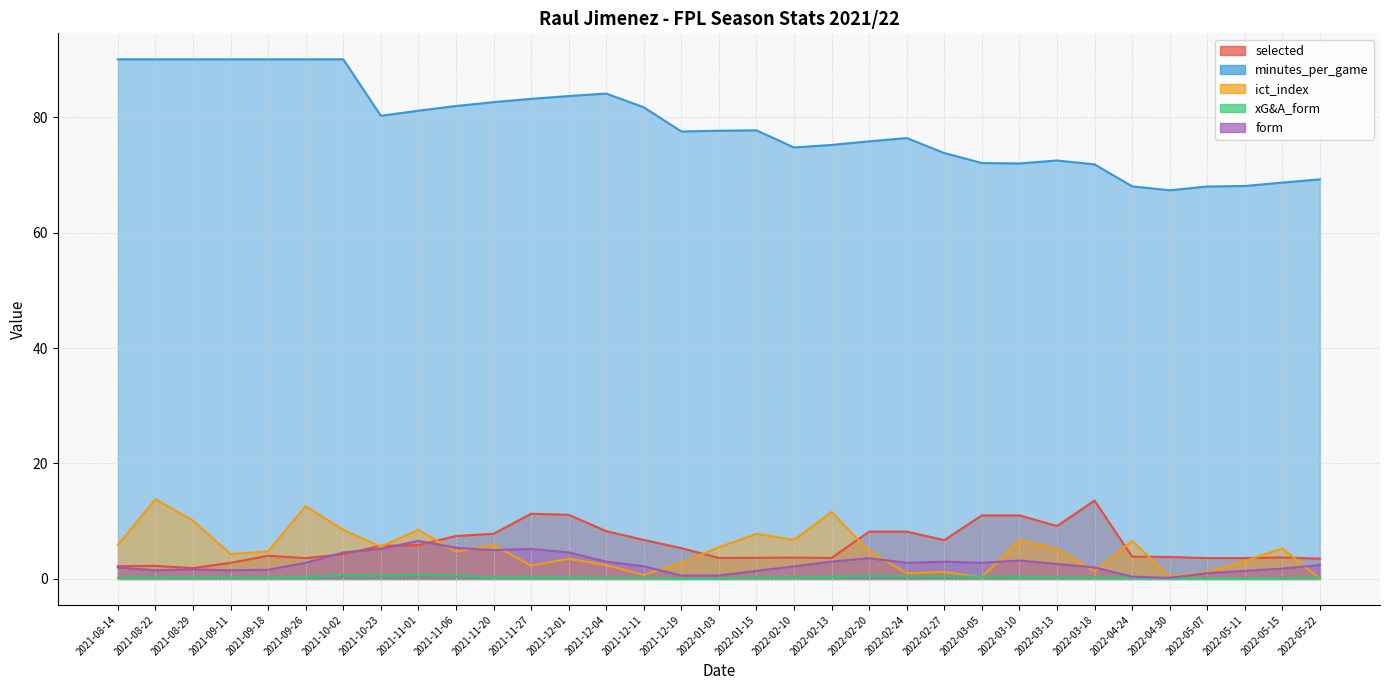

What is the difference between the ict_index values at 2021-10-23 and 2022-05-22?

5.6